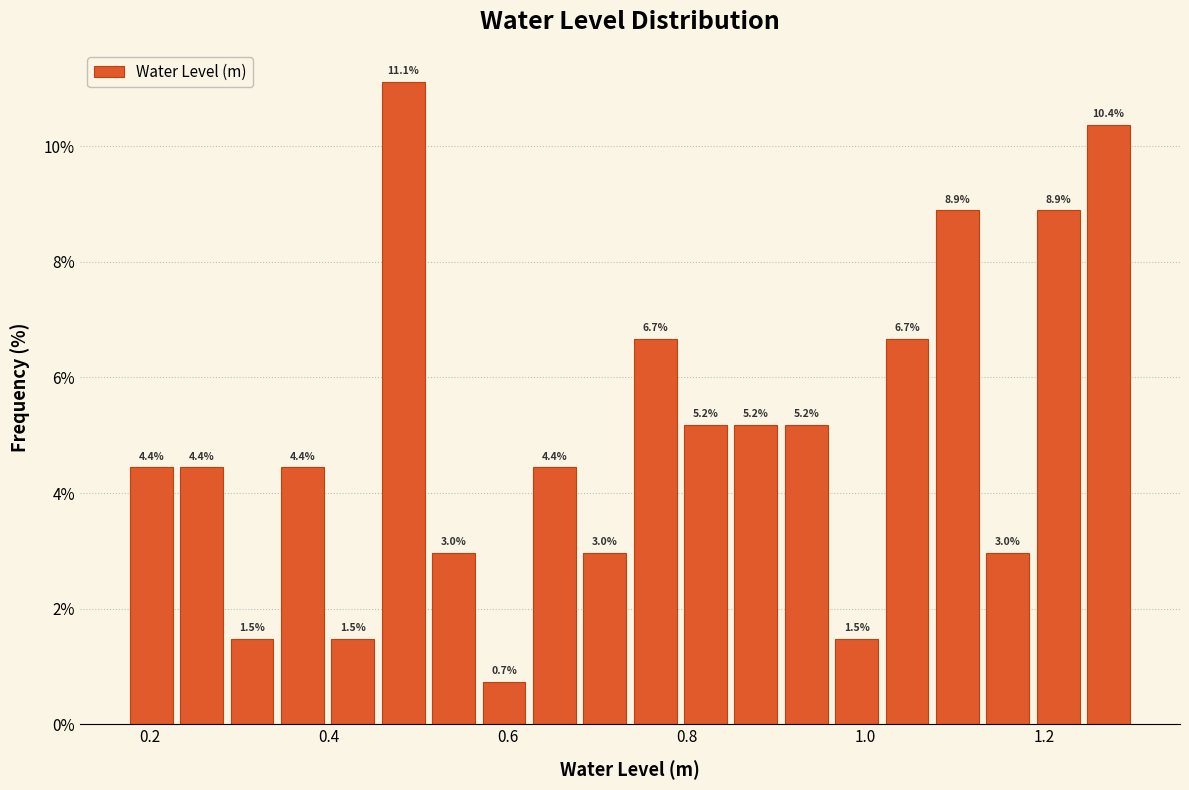

Around what value on the x-axis is the tallest bar? Give the approximate position of its centre, as read against the axis.

0.48